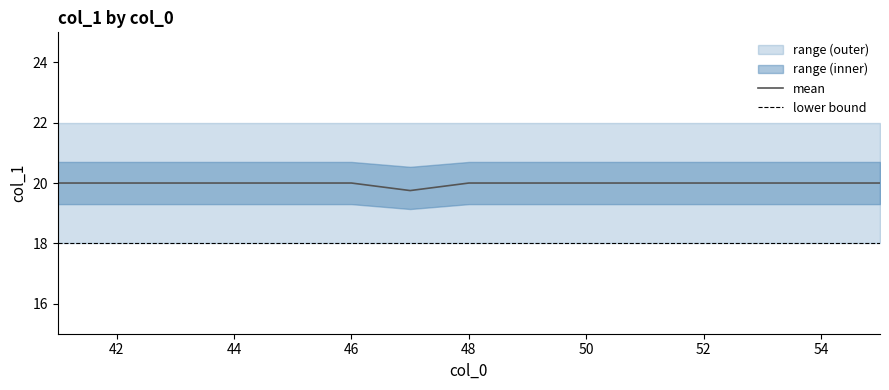

What is the maximum value for mean?

20.0